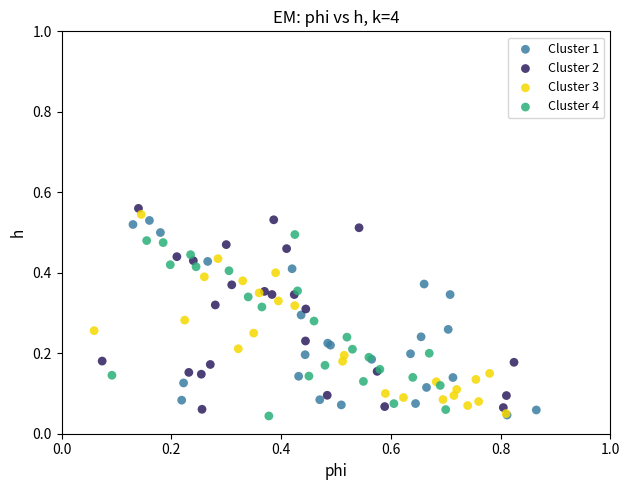

What are all the series names shown in the legend?

Cluster 1, Cluster 2, Cluster 3, Cluster 4